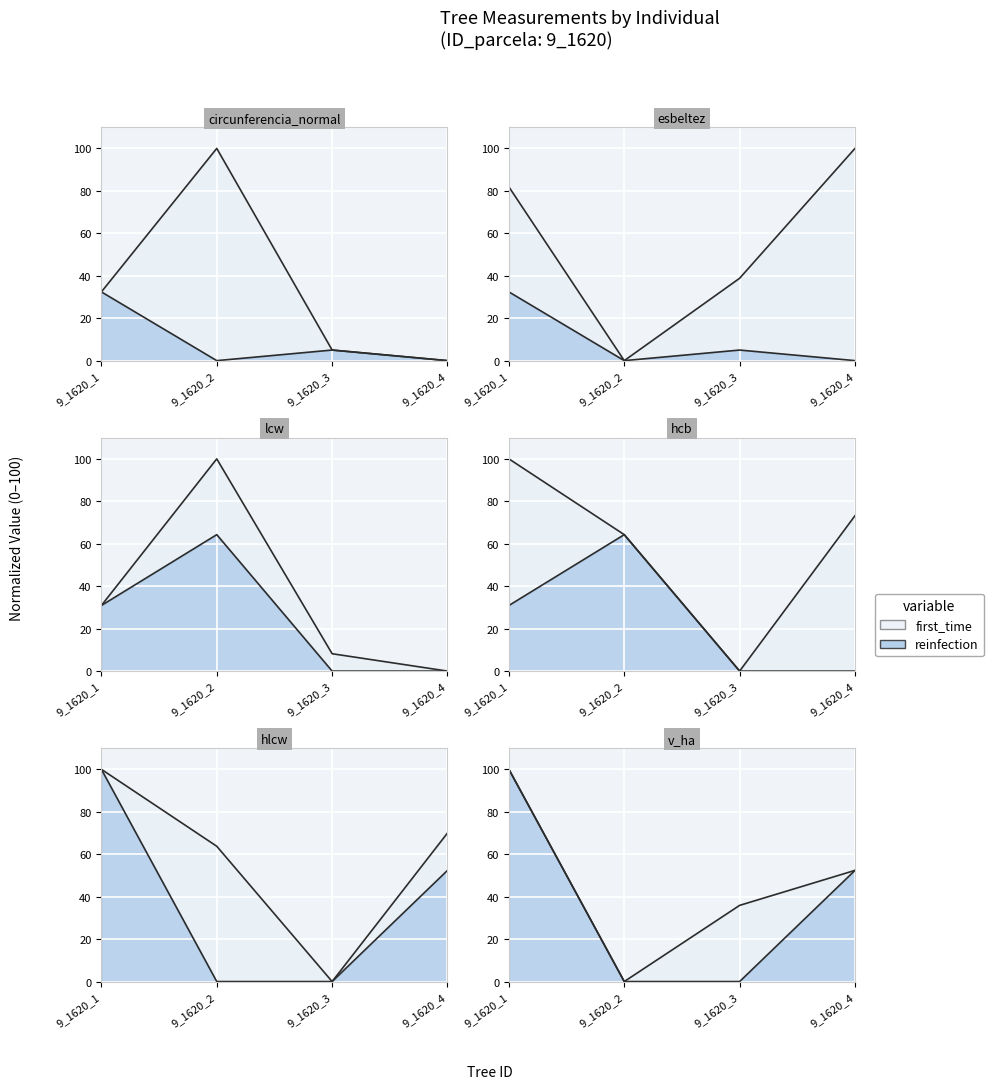

True or false: esbeltez has a value of 38.8 at 9_1620_3.

True